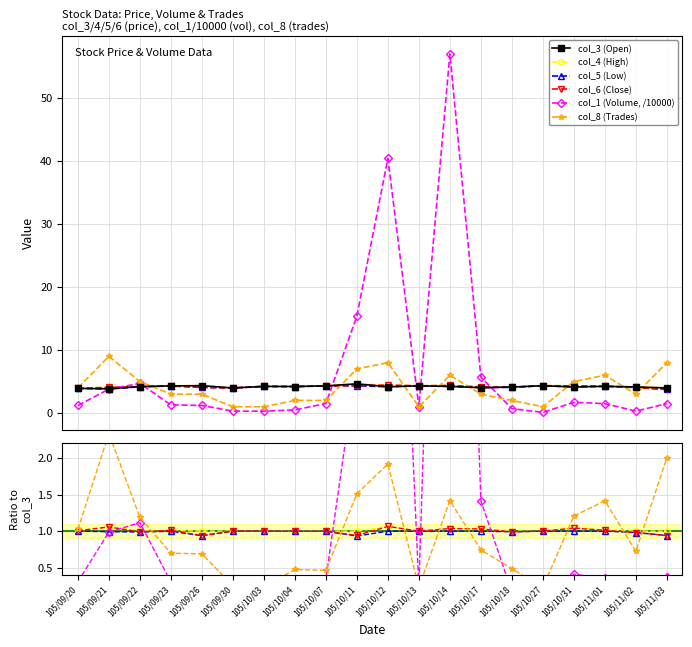

True or false: col_8 (Trades) and col_4 (High) cross at least once.

True